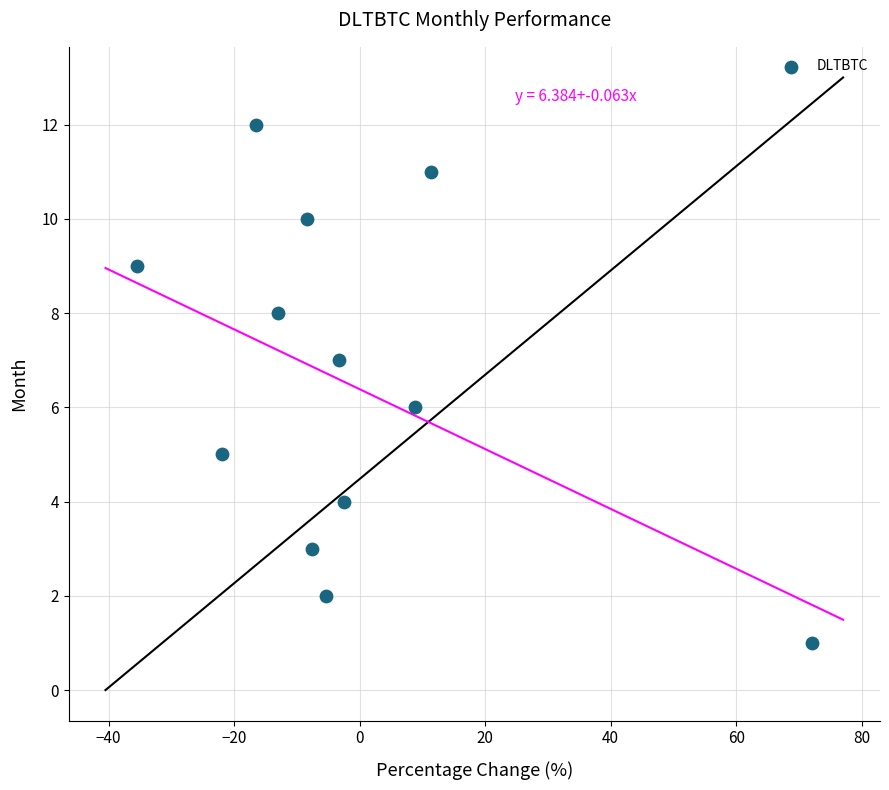

What is the range of Y values (max minus min)?

11